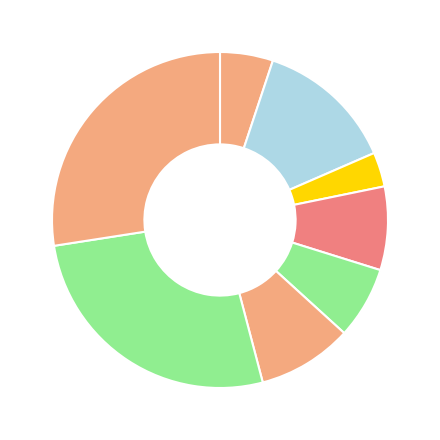

How many segments does this pie chart have?

8